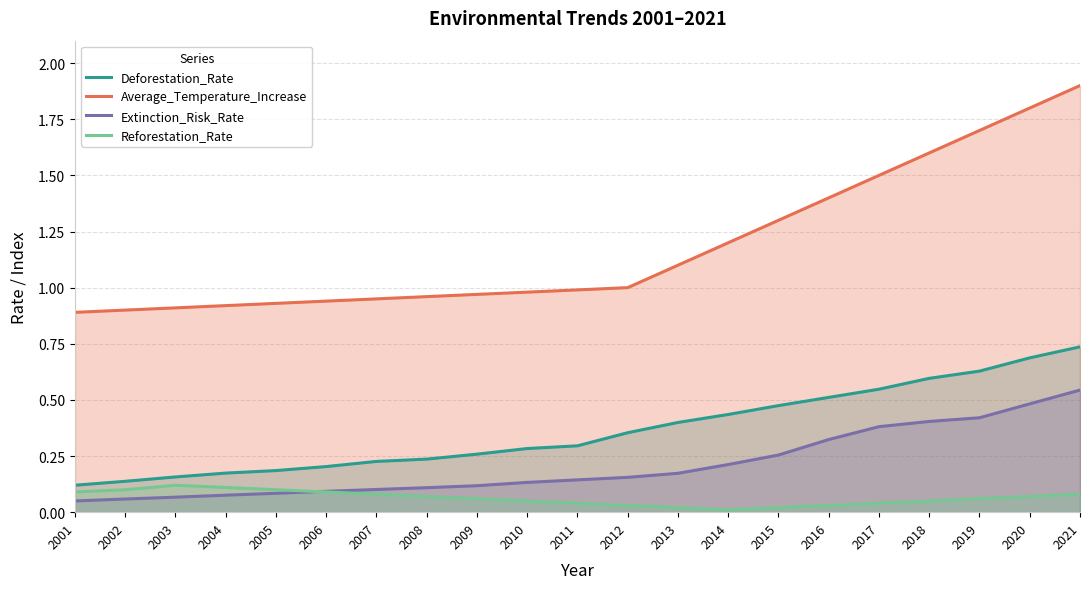

Which series has the largest total across all categories?

Average_Temperature_Increase